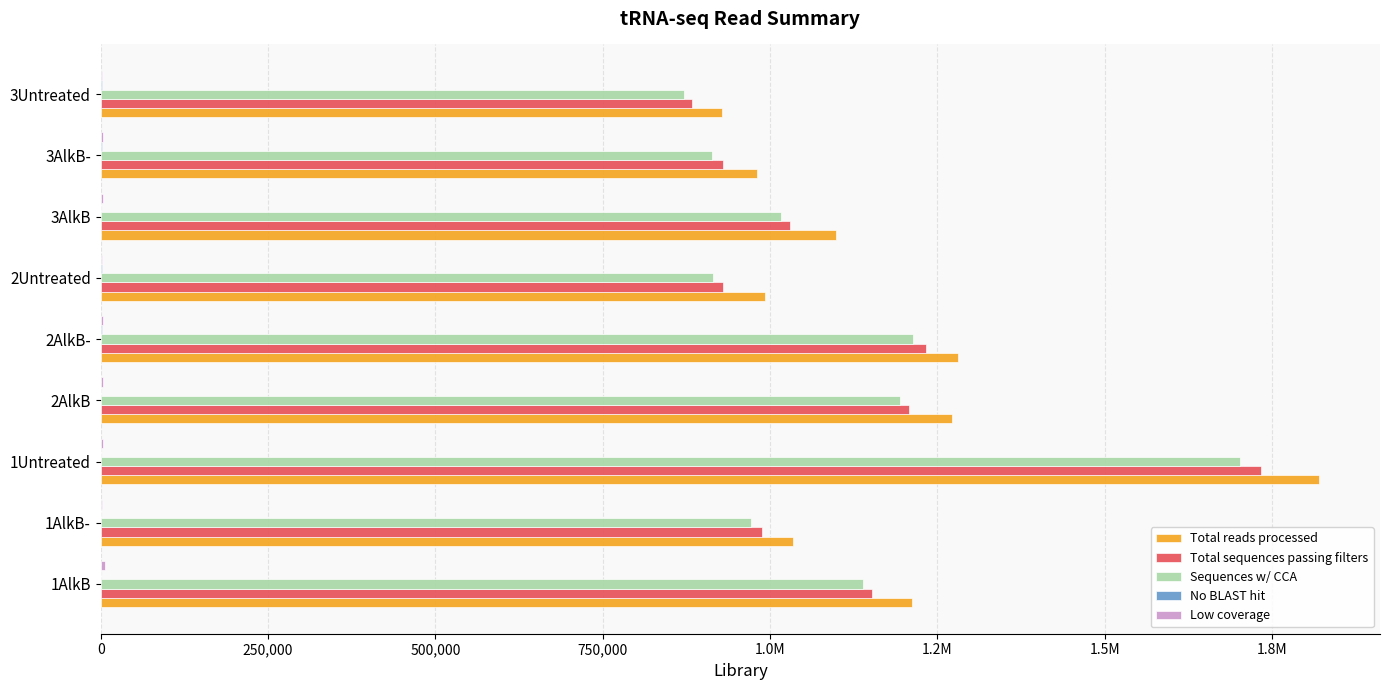

Reading left to right, transcribe all the data shown in this chart.

Total reads processed: 1211556	1034970	1820382	1272180	1281486	992894	1098546	980044	928517
Total sequences passing filters: 1152873	987338	1734295	1208079	1233366	930269	1029735	929148	883952
Sequences w/ CCA: 1139113	972302	1702503	1193892	1213476	915172	1016299	912614	870870
No BLAST hit: 613	970	946	1092	1419	1533	649	1321	1685
Low coverage: 6005	2258	2735	3277	3271	1536	4002	3385	1603